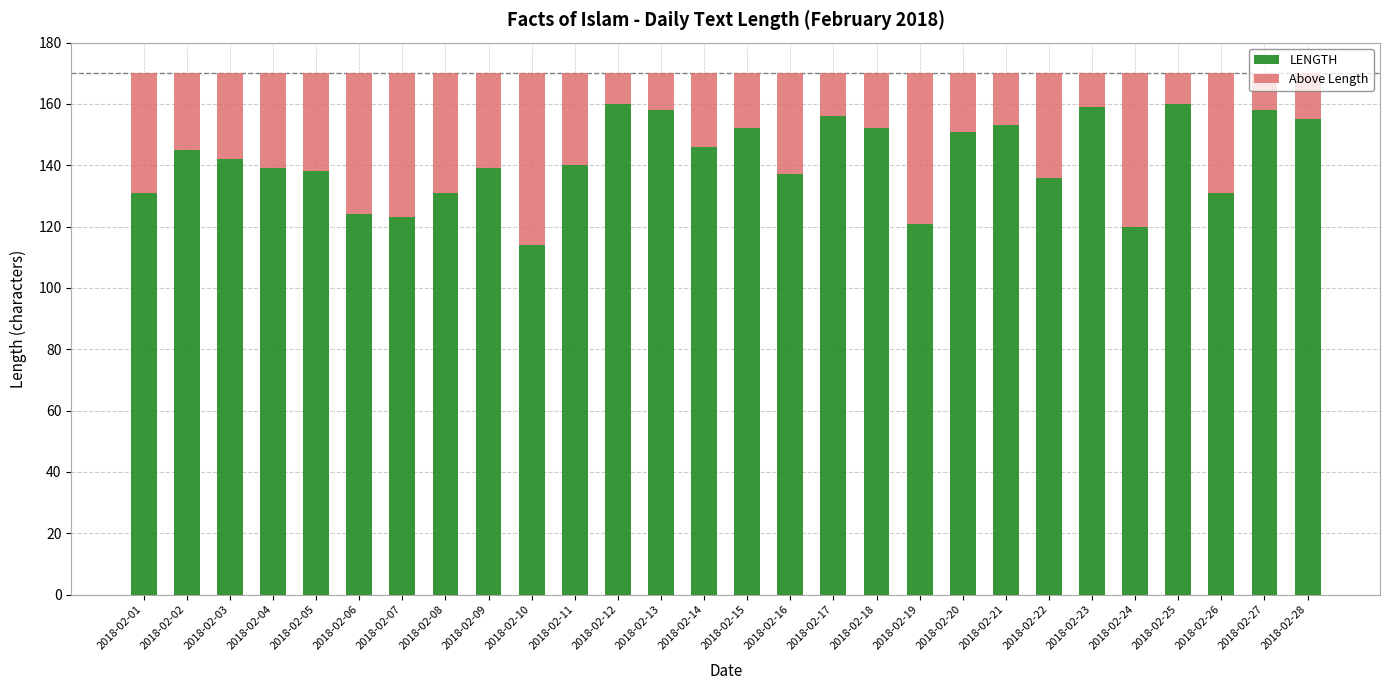

What is the sum of all LENGTH values?

3971